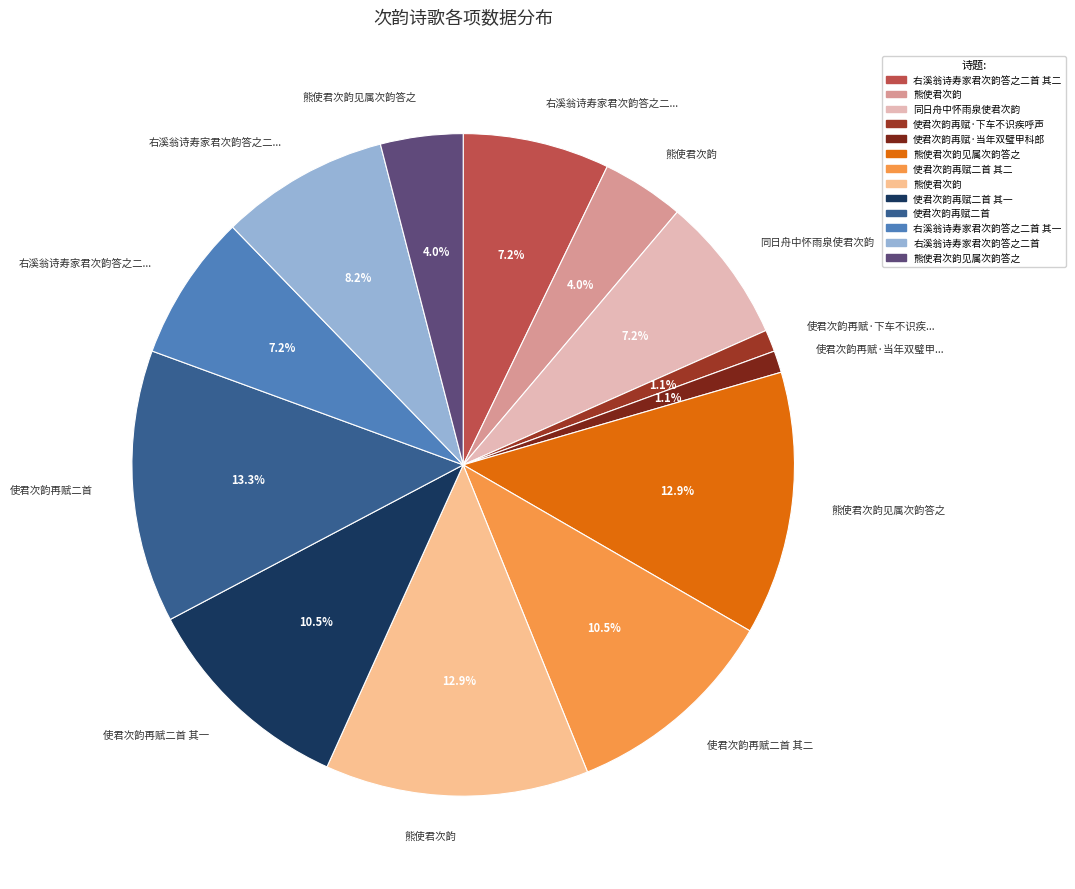

Count the number of slices in the pie.

13